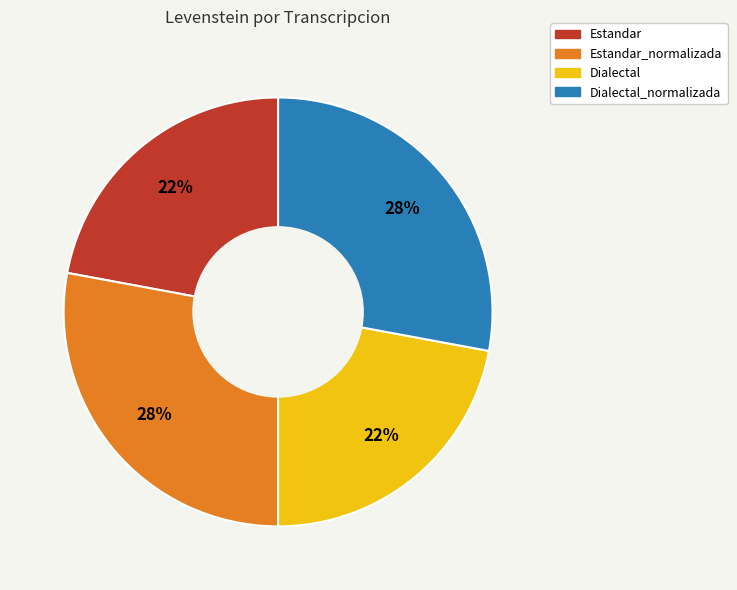

To the nearest percent, what is the difference between the largest and smallest slice percentages?

6%